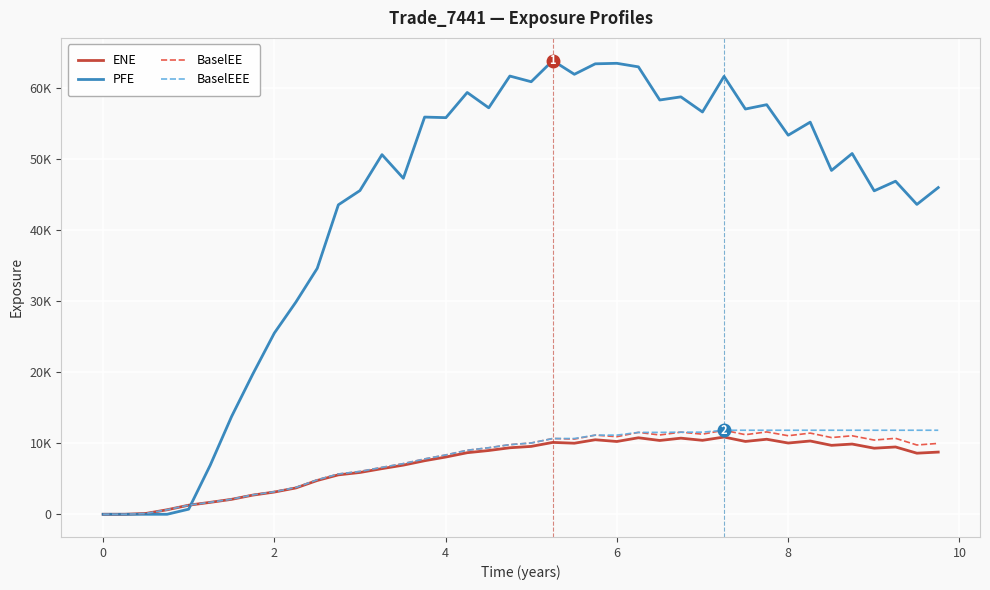

What are all the series names shown in the legend?

ENE, PFE, BaselEE, BaselEEE